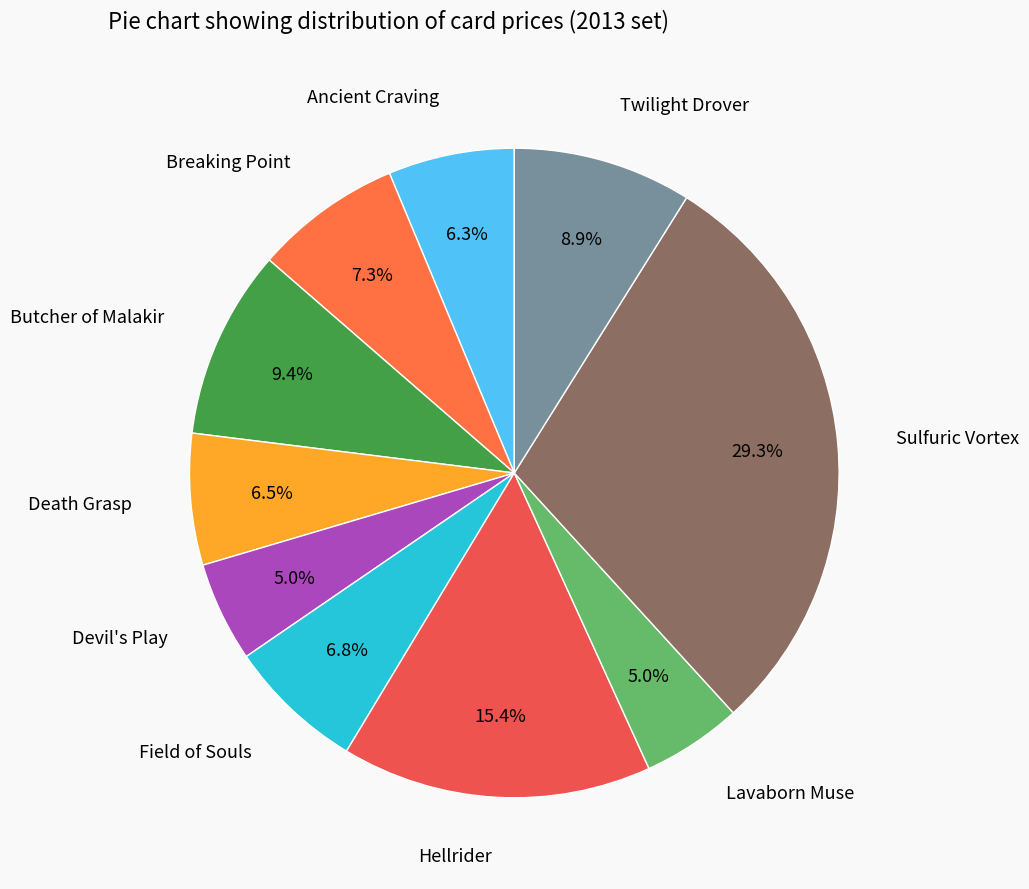

Count the number of slices in the pie.

10